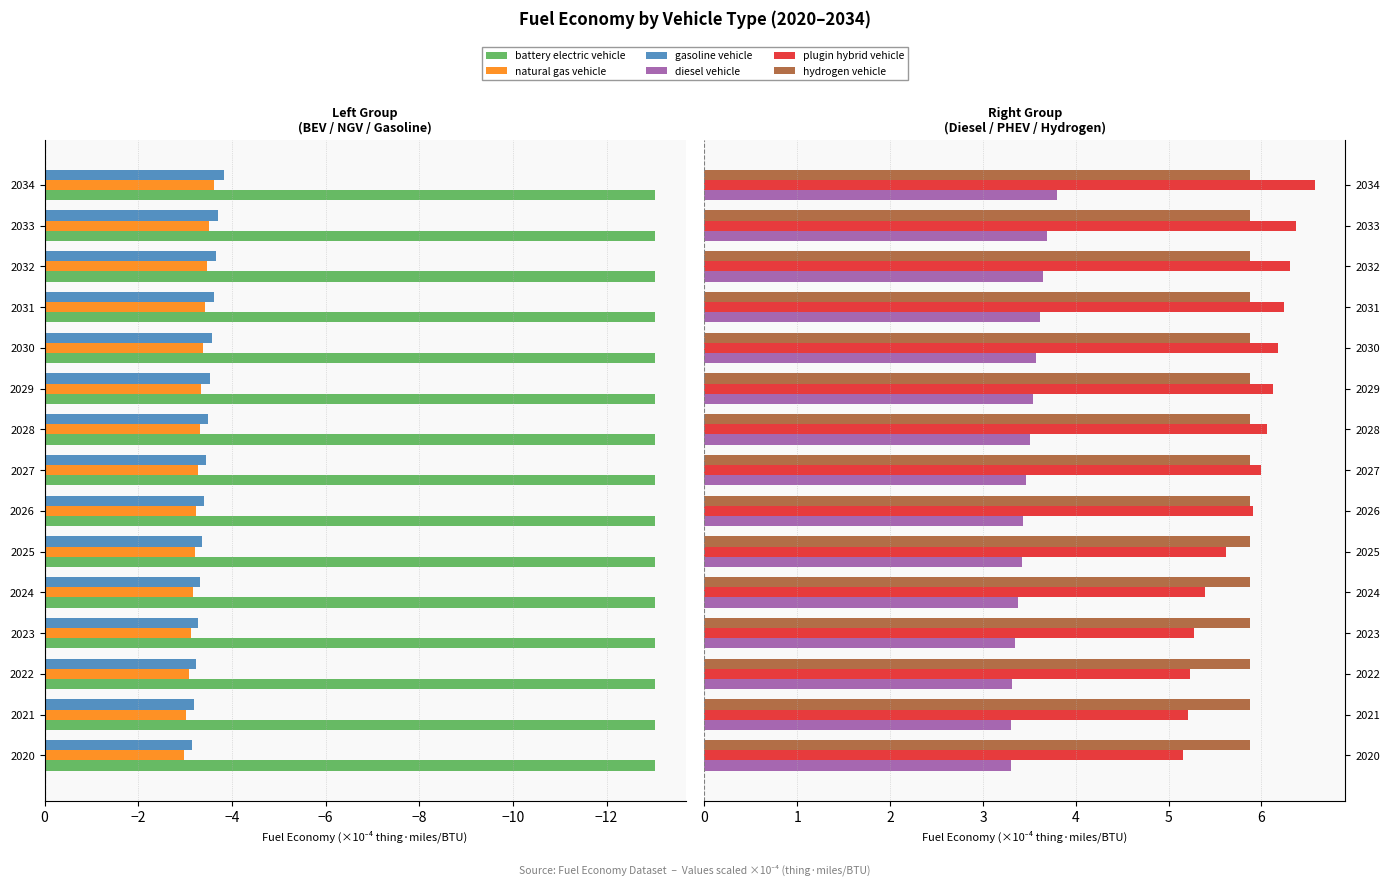

How many groups of bars are there?

15